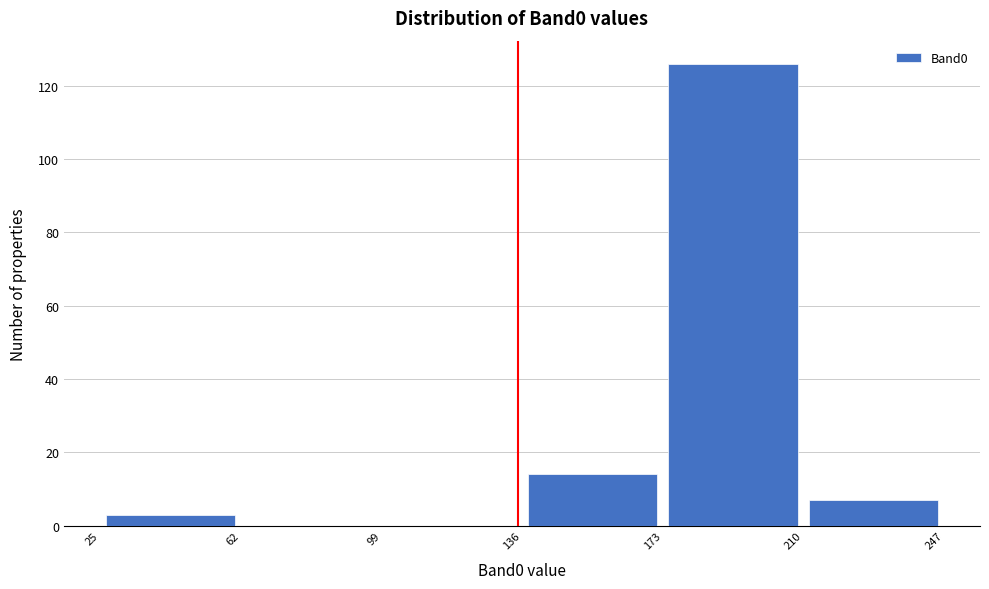

What is the height of the bar covering 210 to 247 on the x-axis? The values are not printed on the chart, so give them approximately, as read against the axis.

8